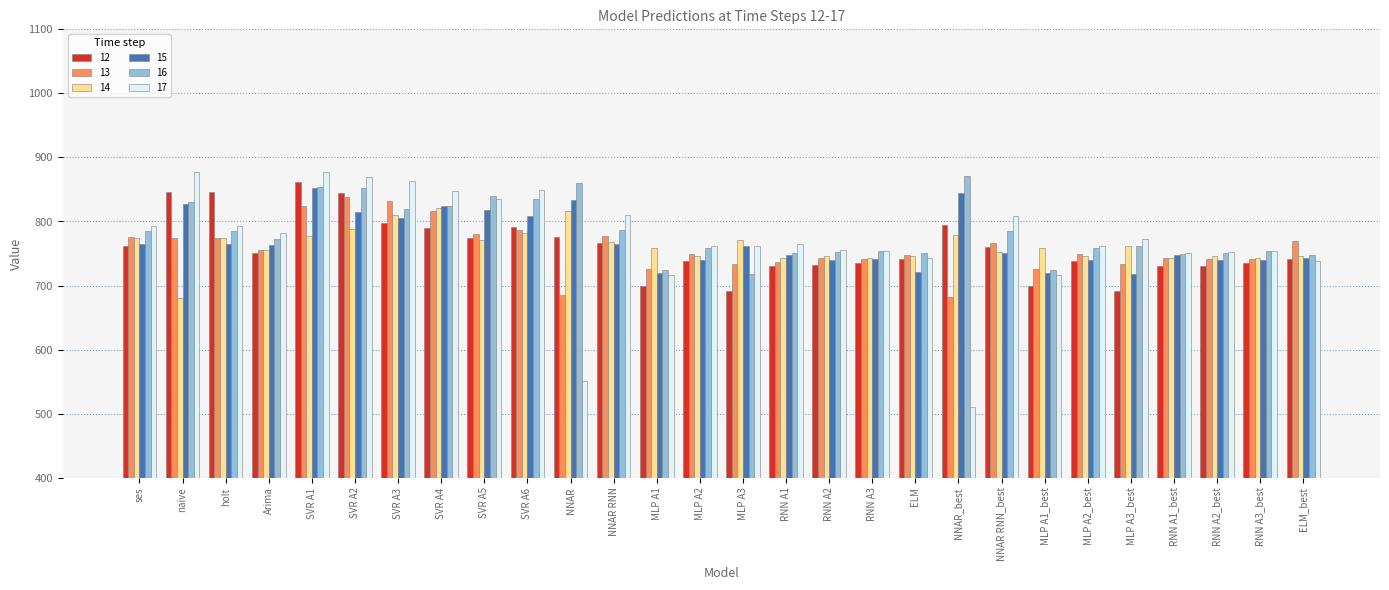

Which series changed the most between naive and RNN A2_best?

17